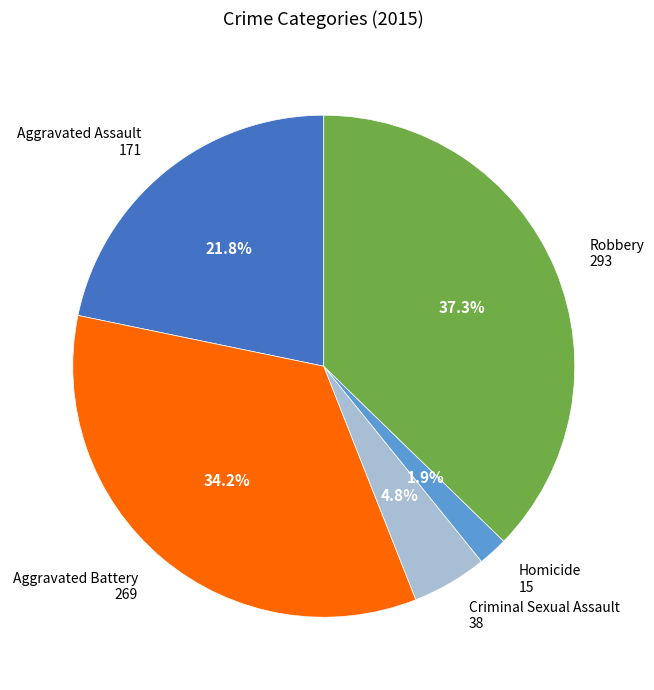

Does any single category account for the majority?

No